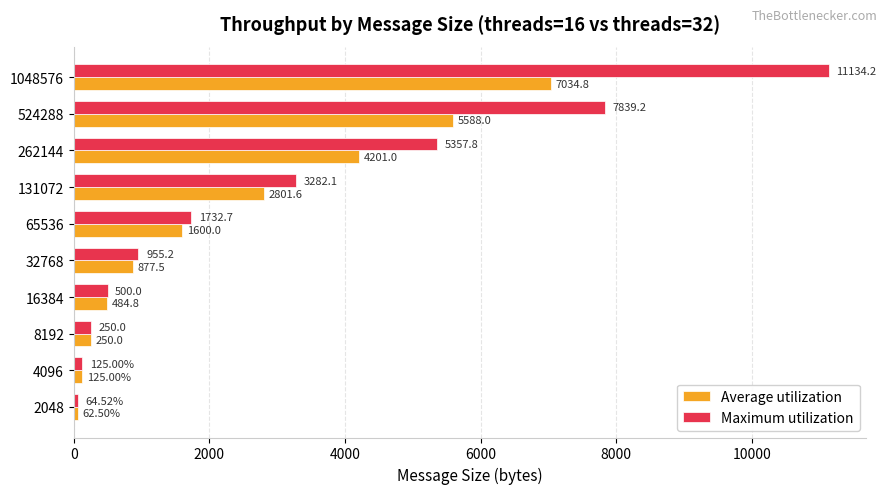

Where is Maximum utilization nearest to the value 5599?

262144